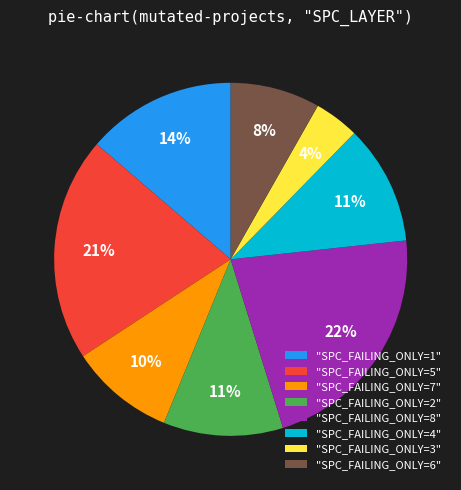

Is there any slice that represents more than half of the pie?

No